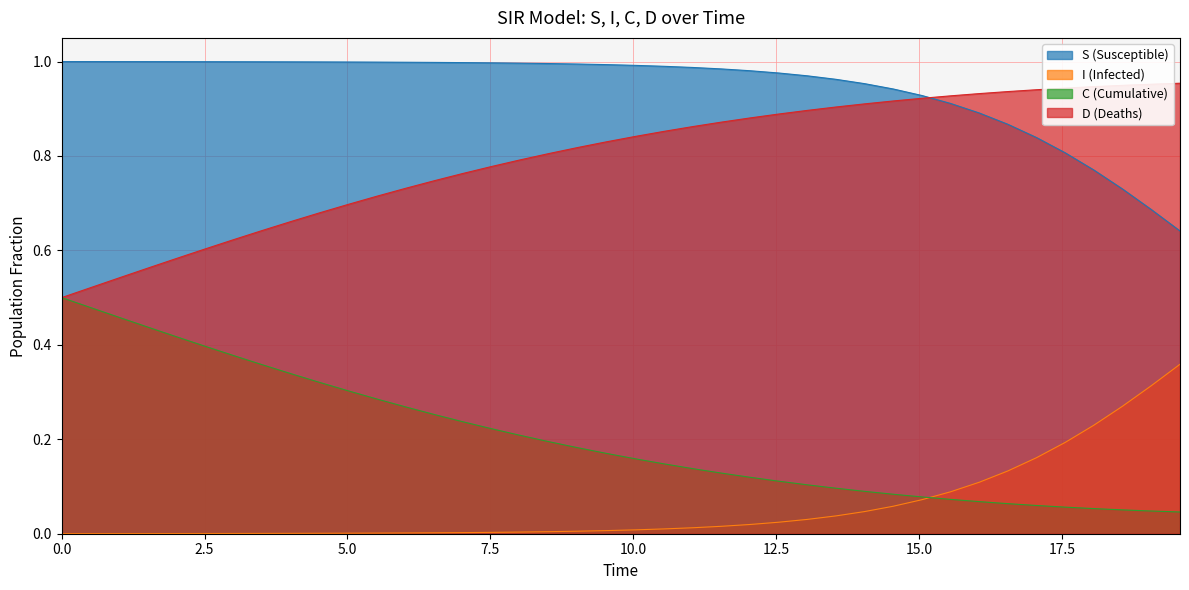

Does the chart have visible grid lines?

Yes